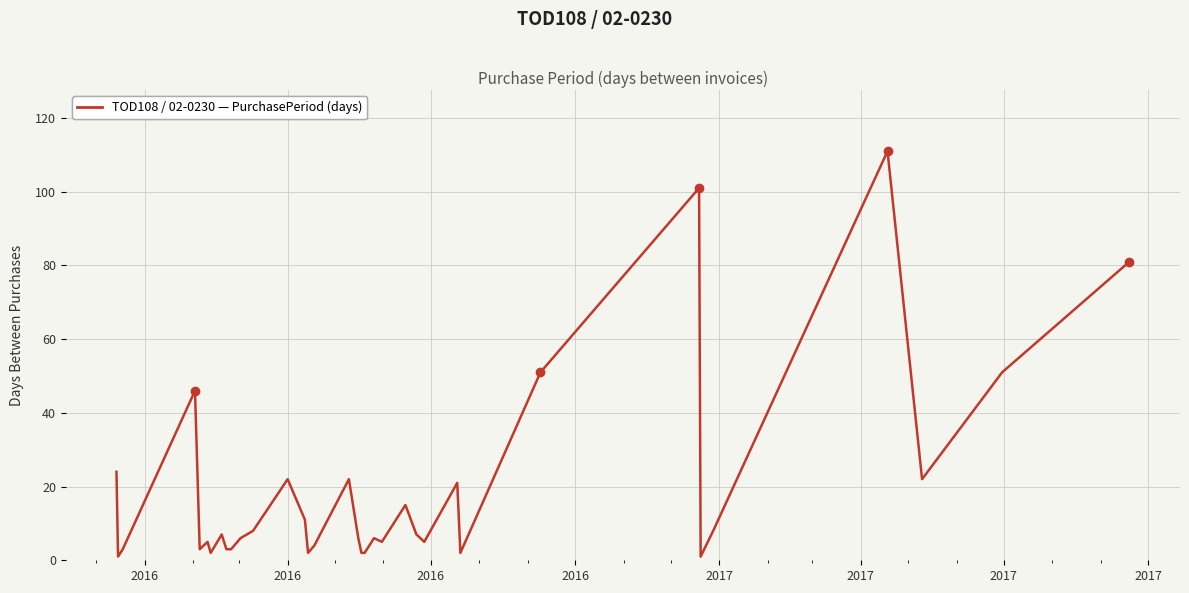

How many lines are shown in the chart?

1